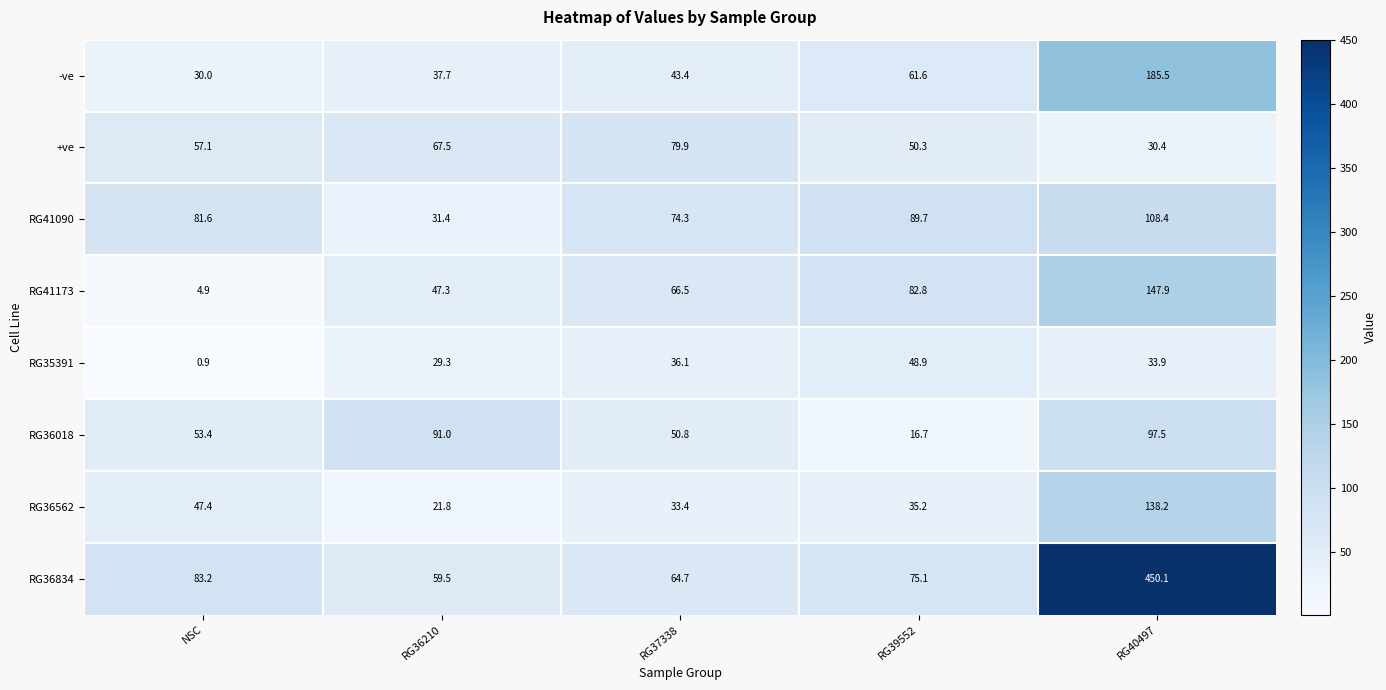

At how many categories does at least one series exceed 82?

4